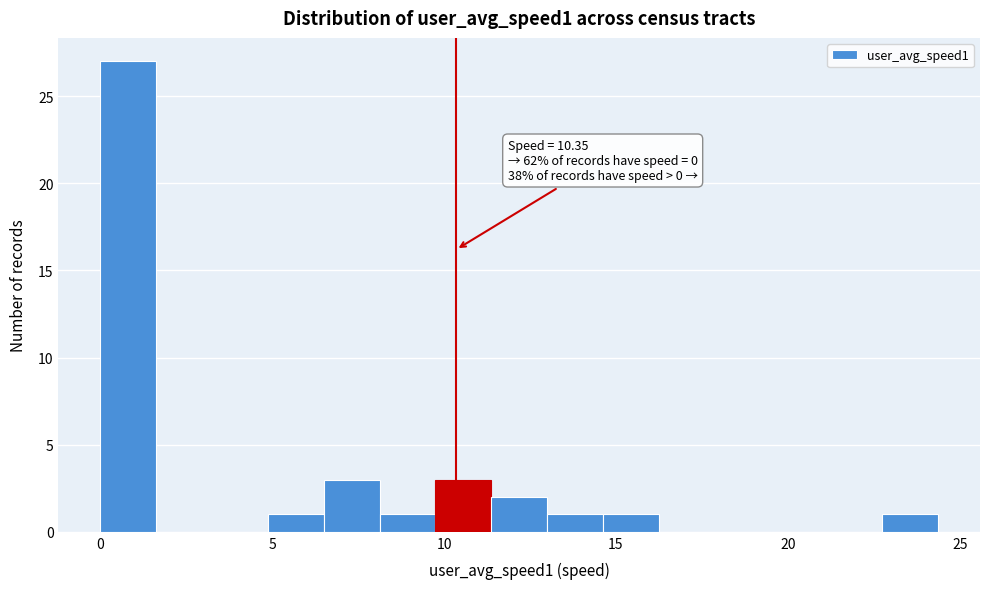

Read against the x-axis, roughly where is the centre of the tallest bar?

1.0